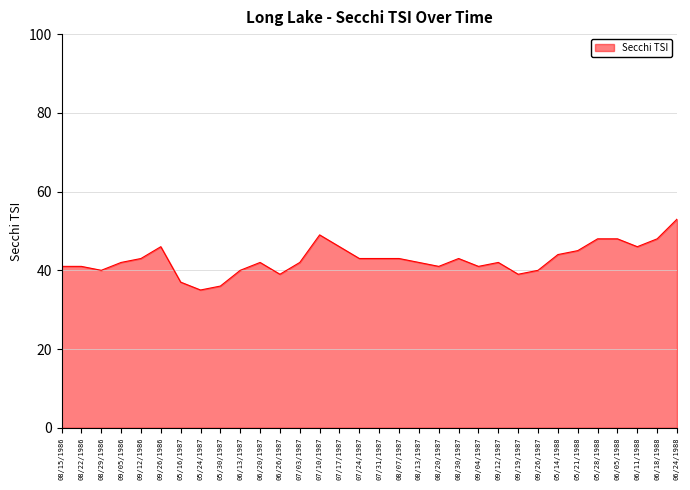

How many categories are shown in the chart?

32